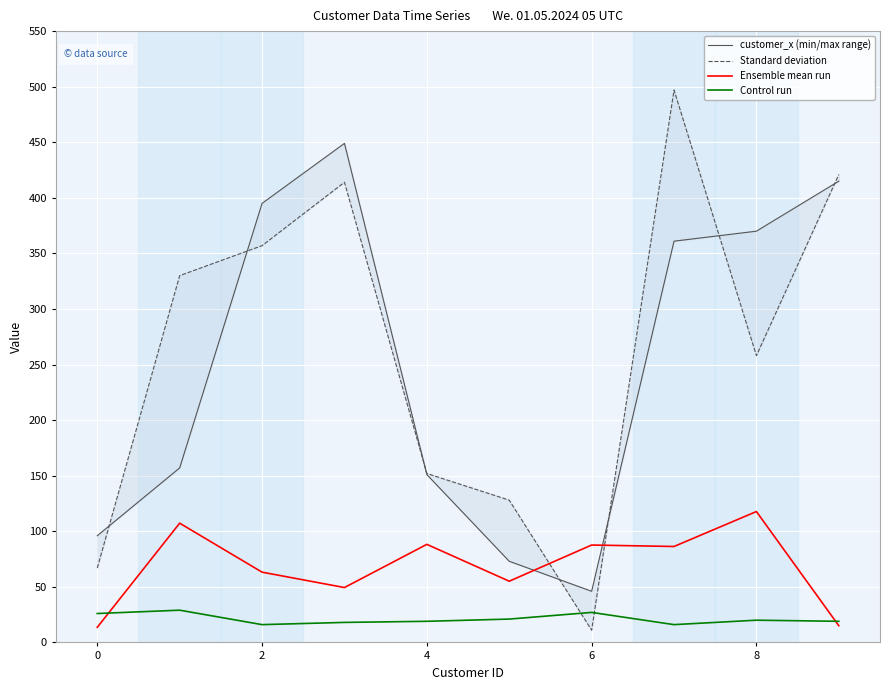

What is the difference between the maximum and minimum values in the Control run series?

13.0